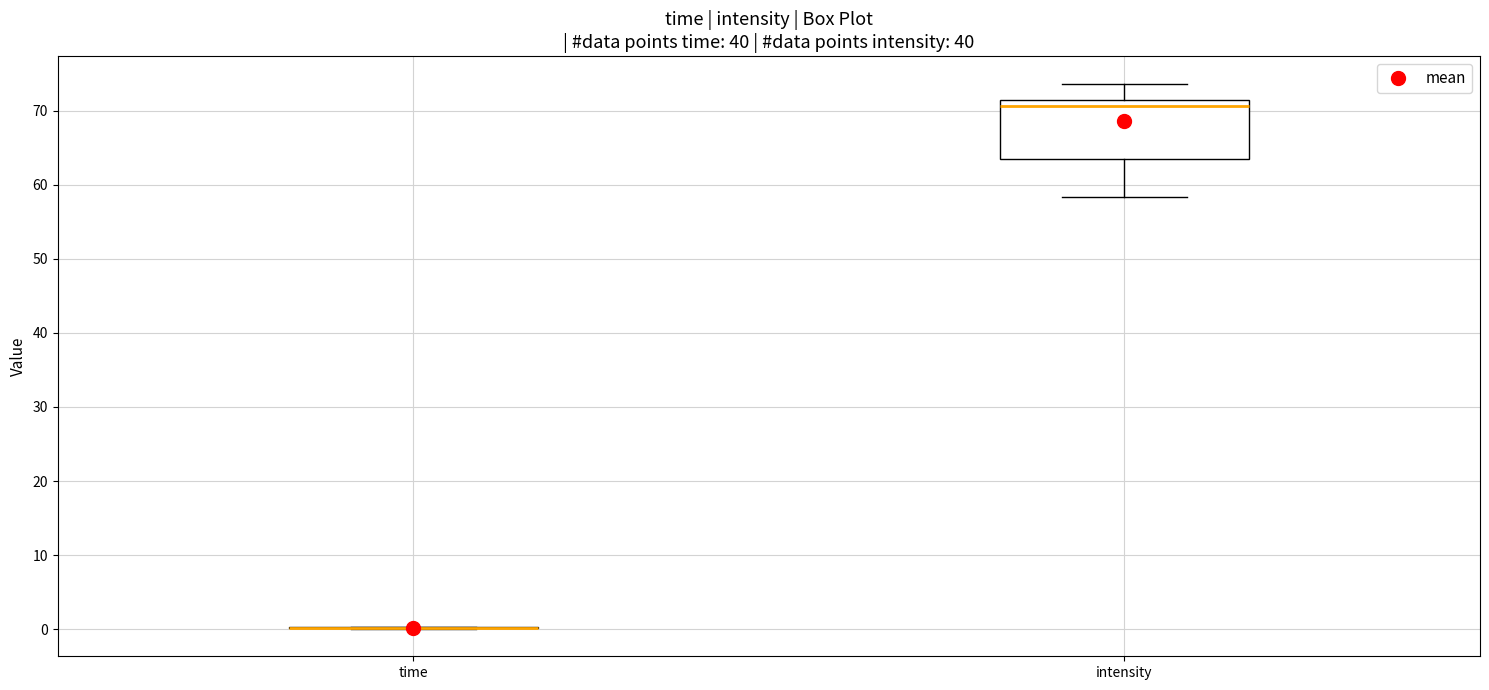

Which box is the tallest, from its lower edge to its upper edge?

intensity